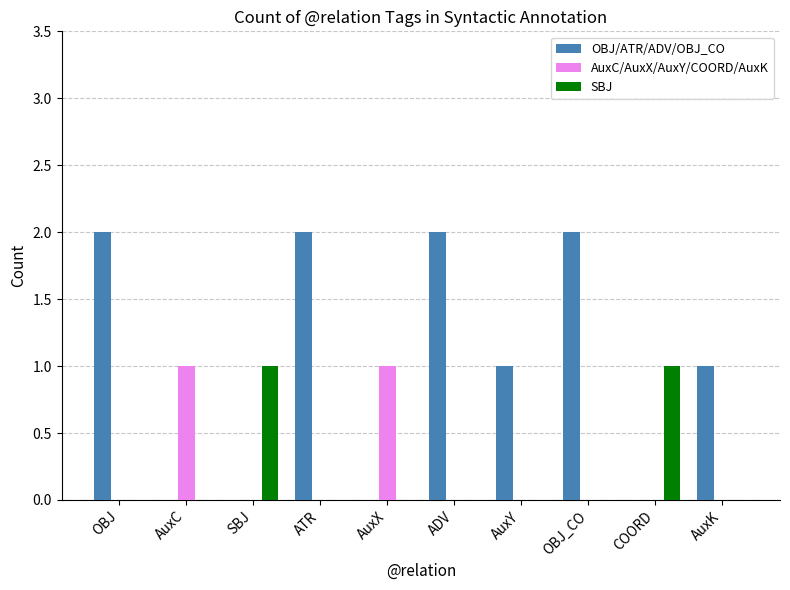

What is the sum of all OBJ/ATR/ADV/OBJ_CO values?

10